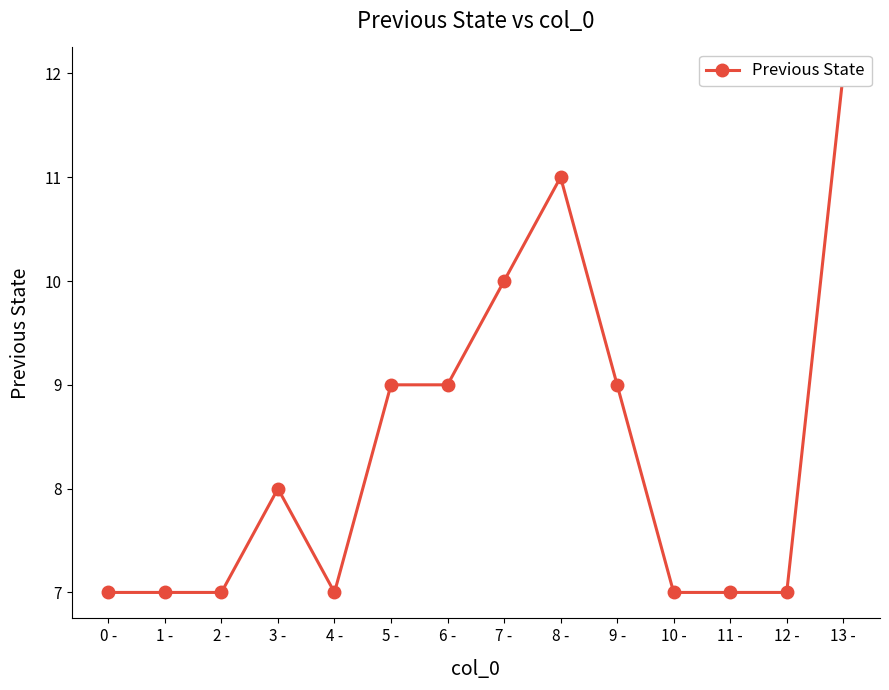

Reading right to left, list all the values displayed in this chart.

12	7	7	7	9	11	10	9	9	7	8	7	7	7